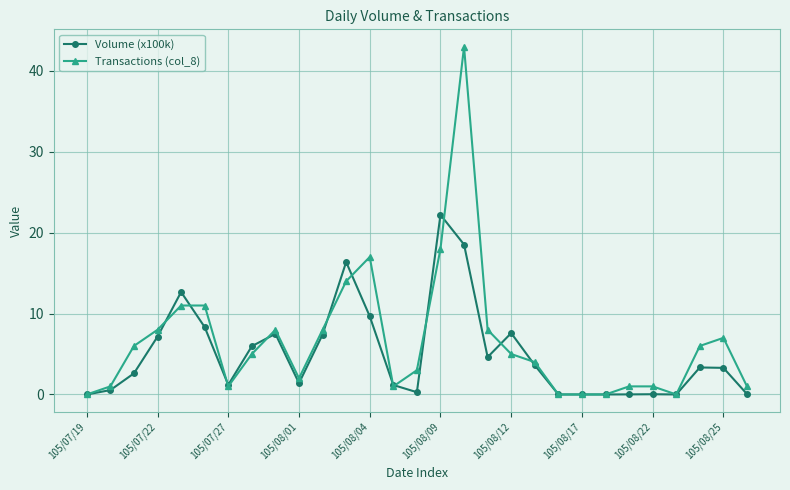

What is the highest value of the Transactions (col_8) series?

43.0